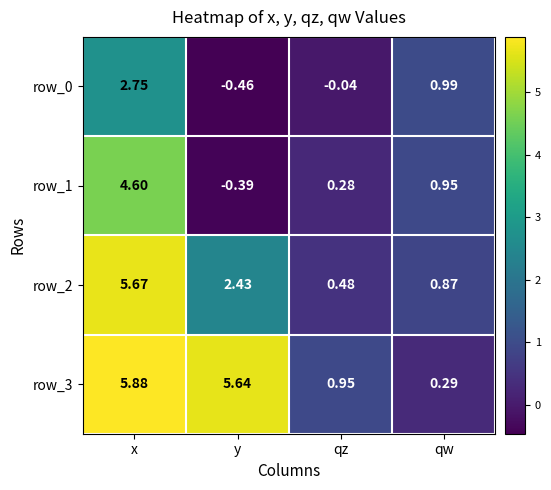

What is the sum of the row_1 values at y and qw?

0.6